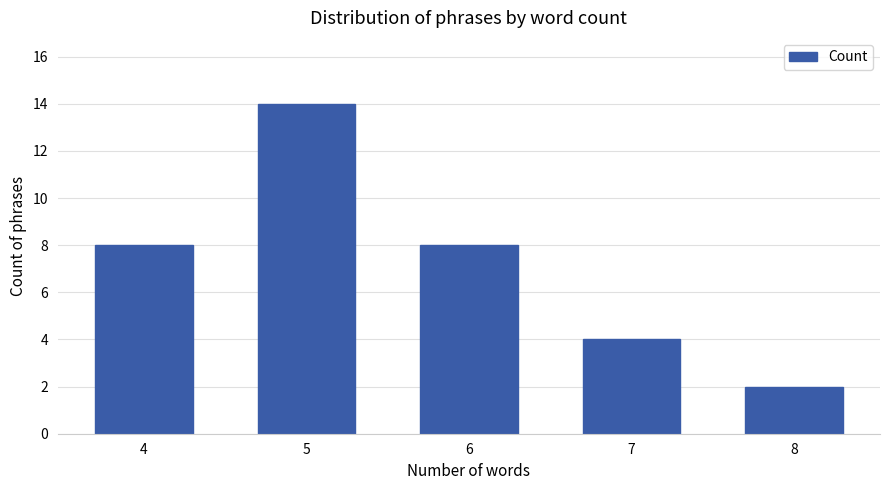

Reading left to right, extract all data points from this chart.

4=8	5=14	6=8	7=4	8=2